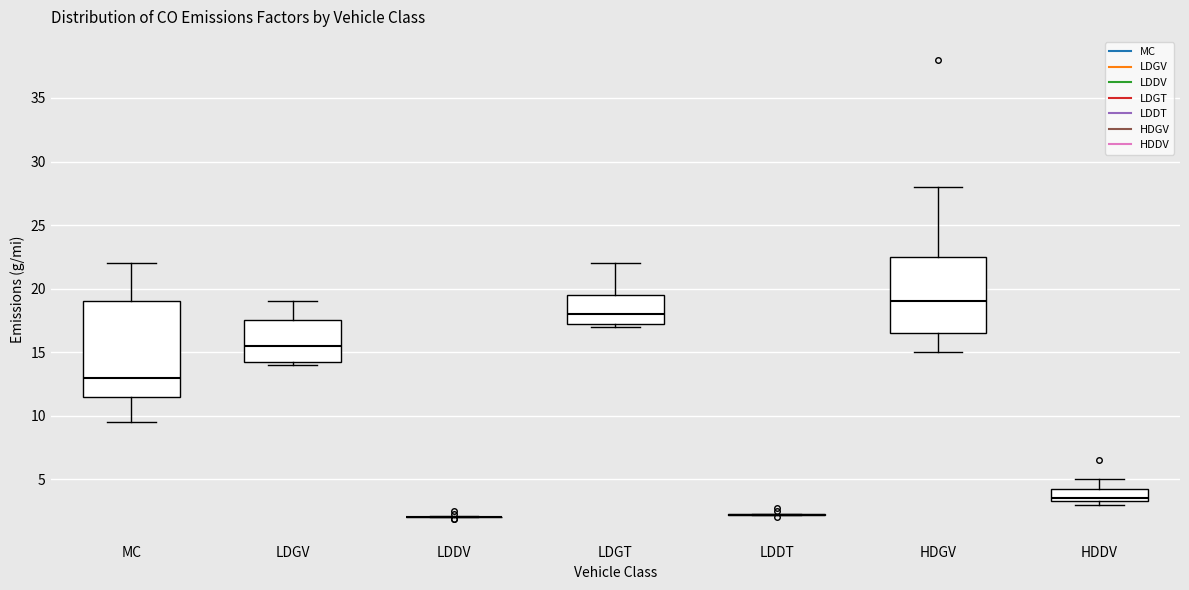

Which box is the tallest, from its lower edge to its upper edge?

MC